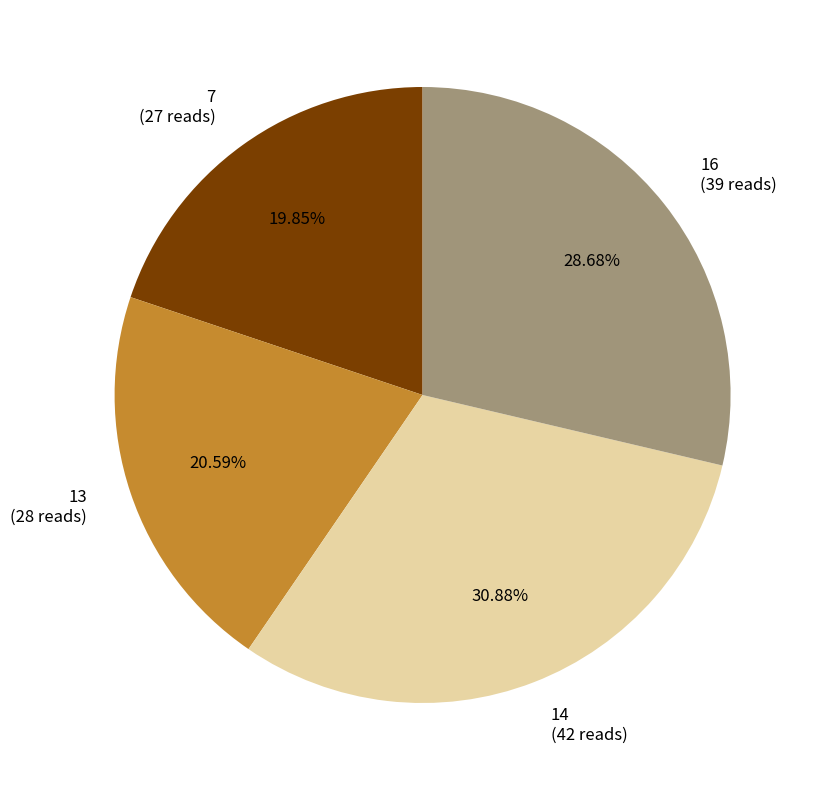

Which category has the biggest portion of the pie?

14